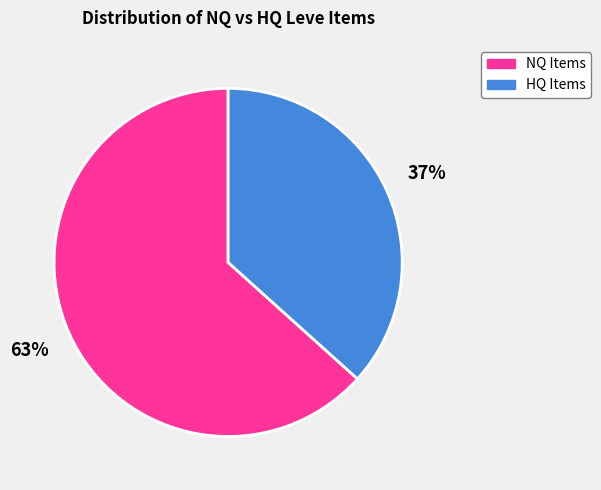

Is there a majority slice in this chart?

Yes